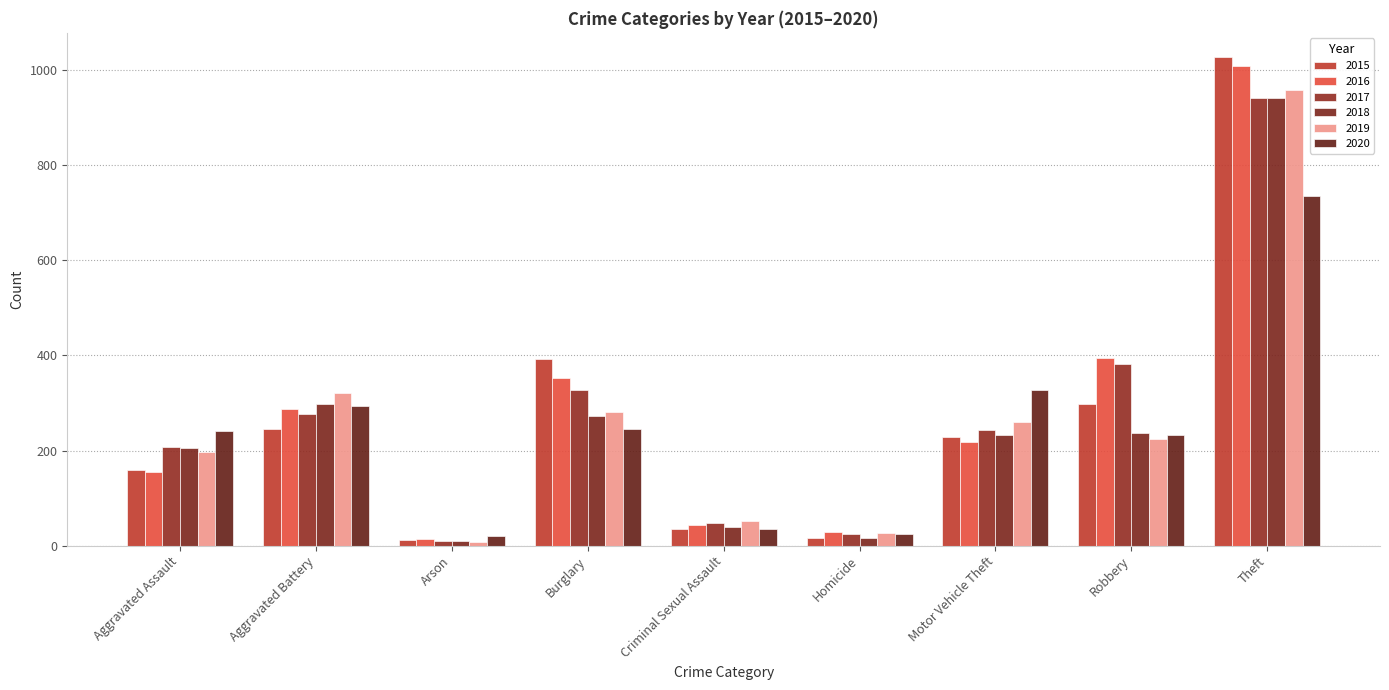

Which label corresponds to the smallest value in the chart?

Arson